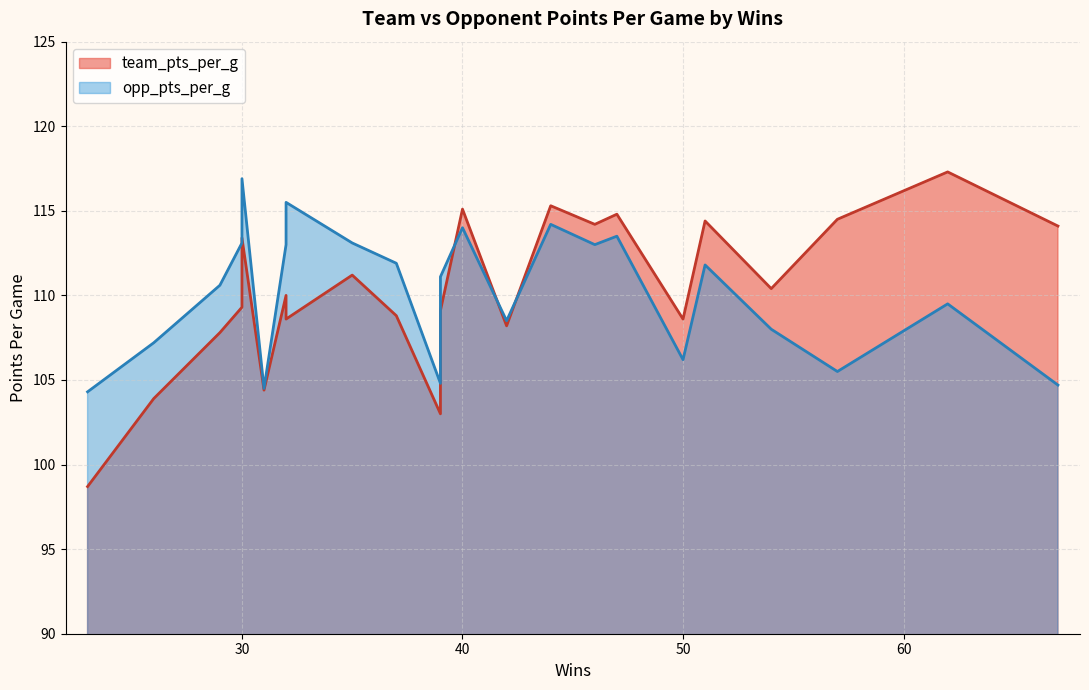

What are all the series names shown in the legend?

team_pts_per_g, opp_pts_per_g